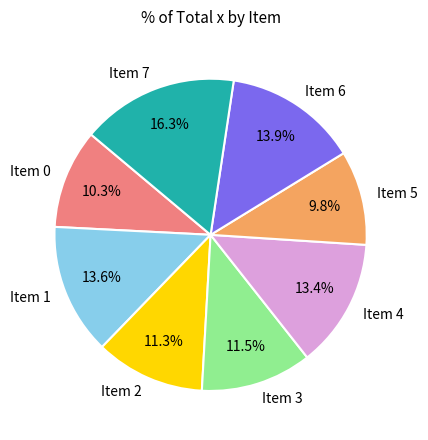

What is the smallest slice in the pie chart?

Item 5